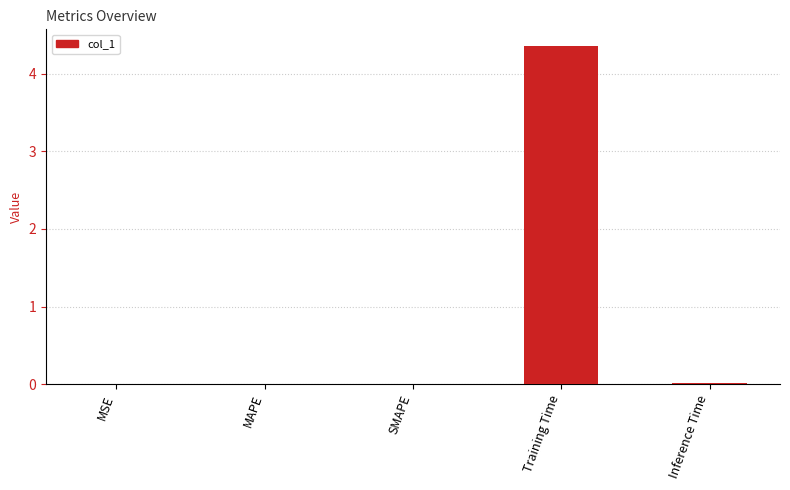

Does the chart contain stacked bars?

No